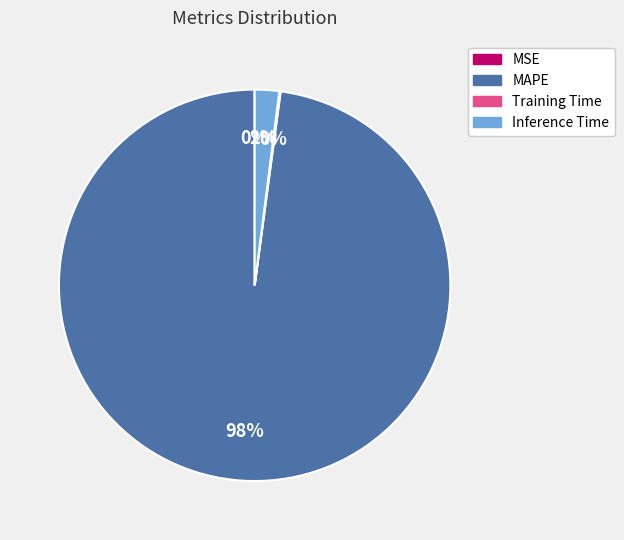

Which has a higher value, MAPE or Inference Time?

MAPE